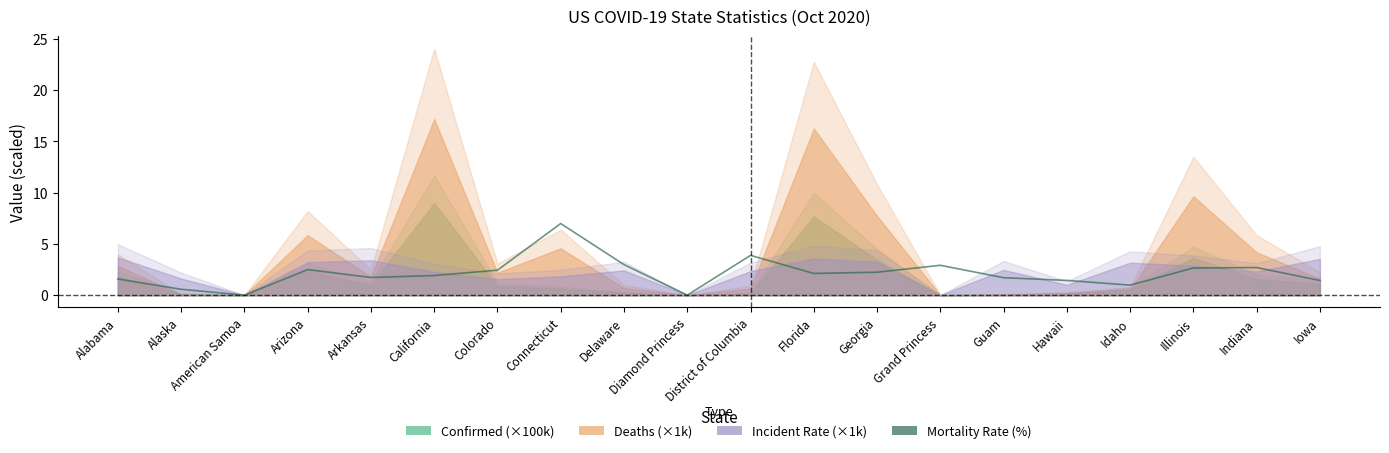

How many values are below 2?

10